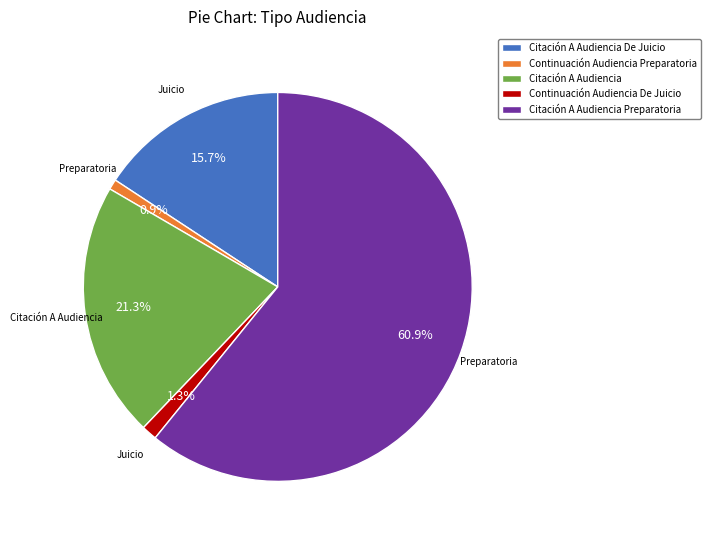

Is it true that Citación A Audiencia Preparatoria is 55% of the pie?

False